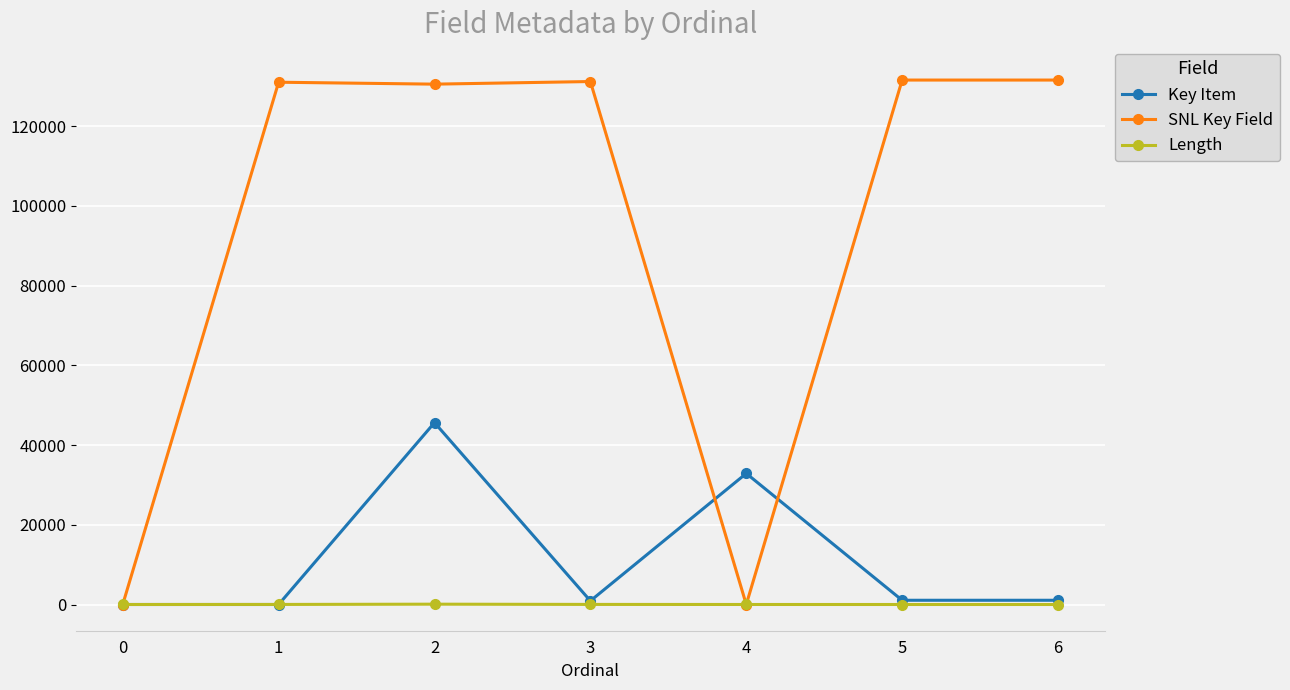

Is it true that SNL Key Field equals 61074 at 4?

False